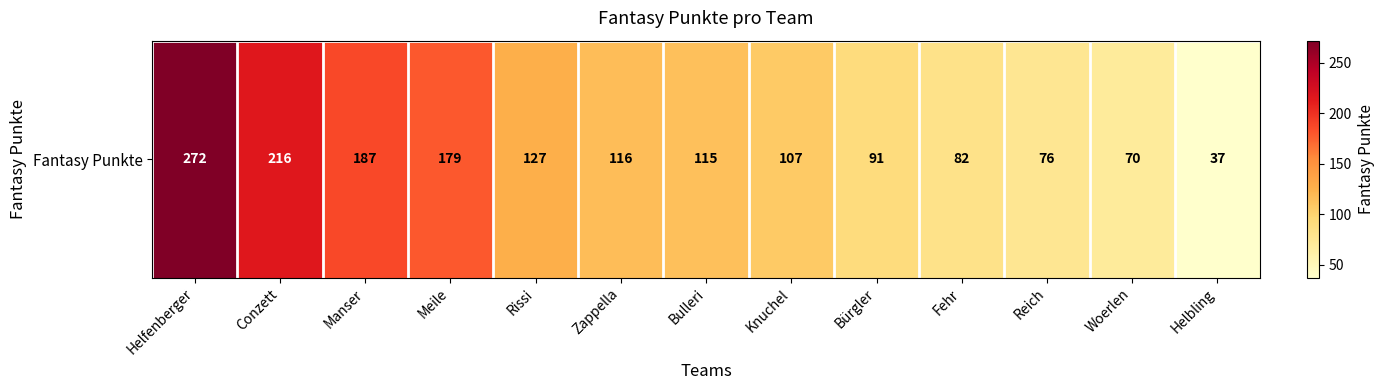

At which category does the chart reach its peak across all series?

Helfenberger